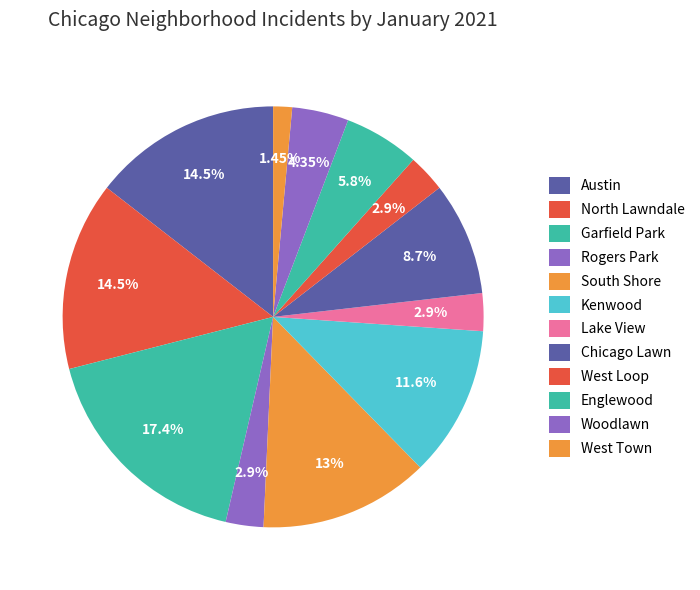

How many slices are in this pie chart?

12